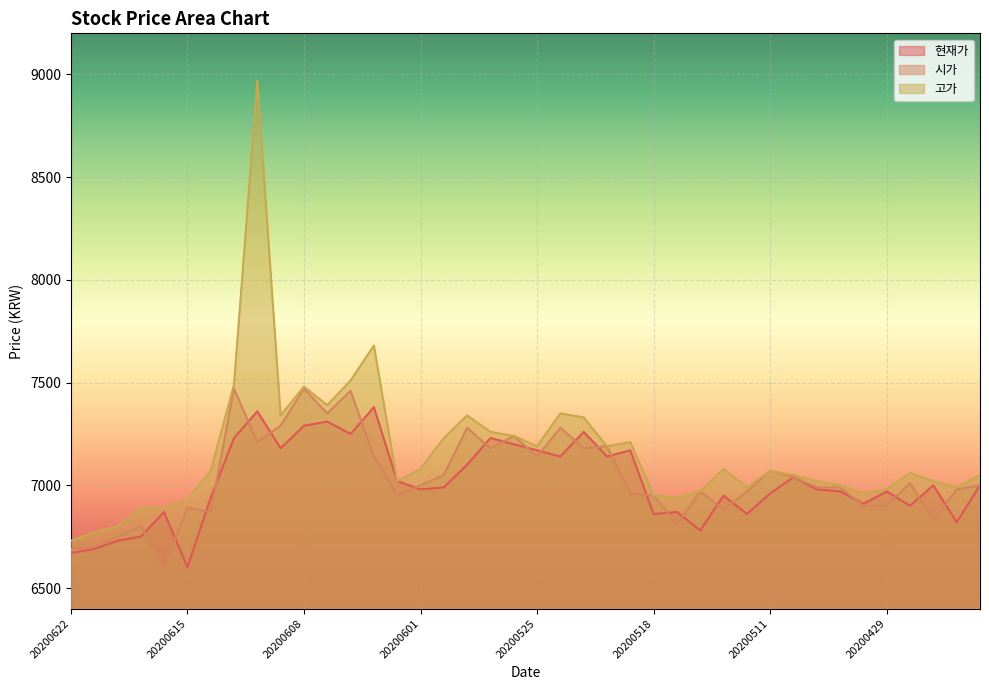

Where is the first local minimum for 시가?

20200616